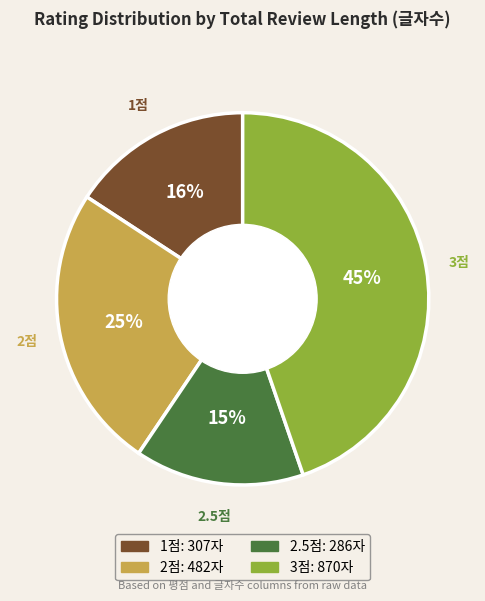

Is there a majority slice in this chart?

No